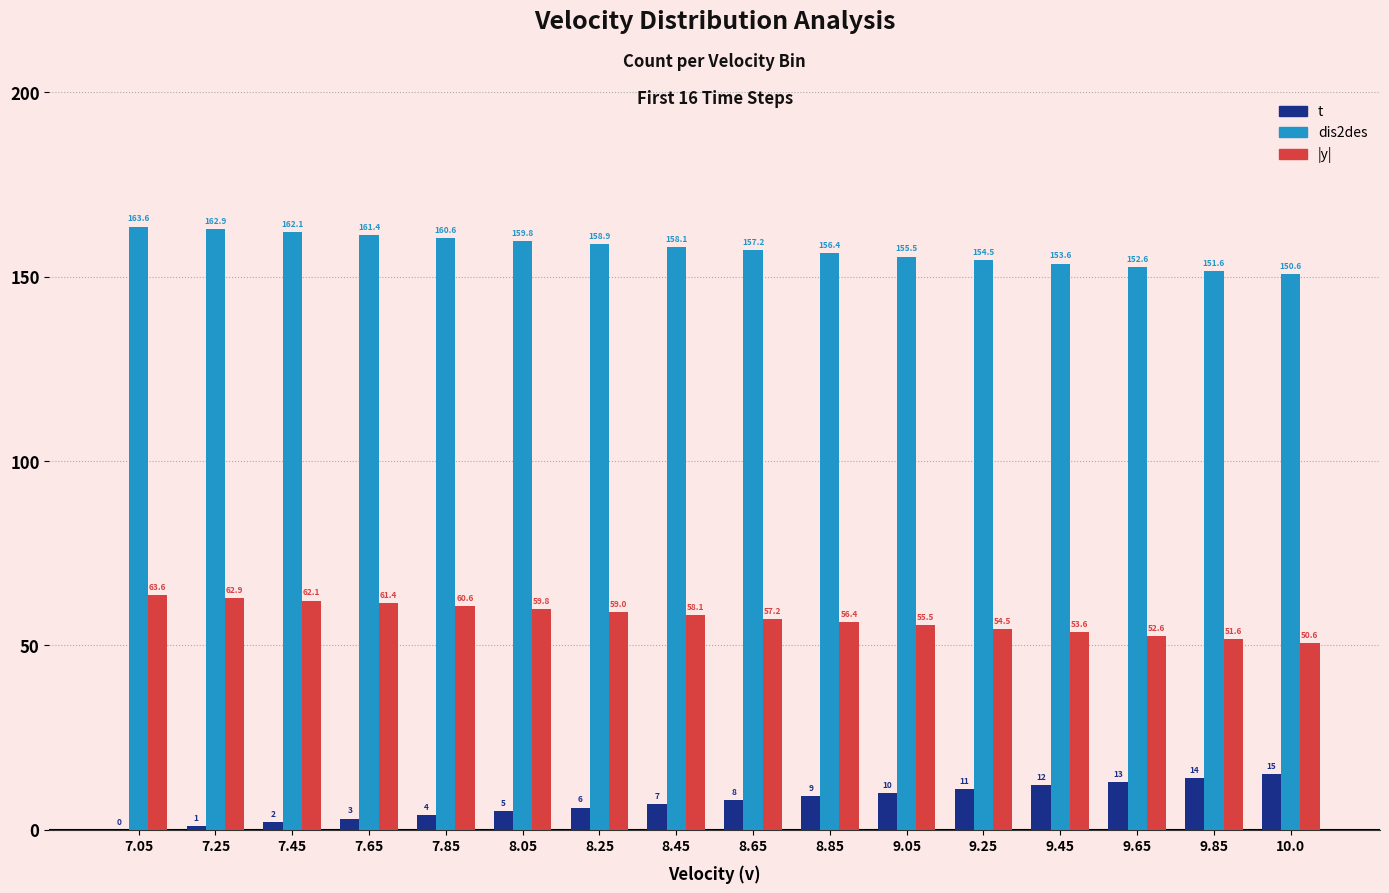

Which series has the largest total across all categories?

dis2des